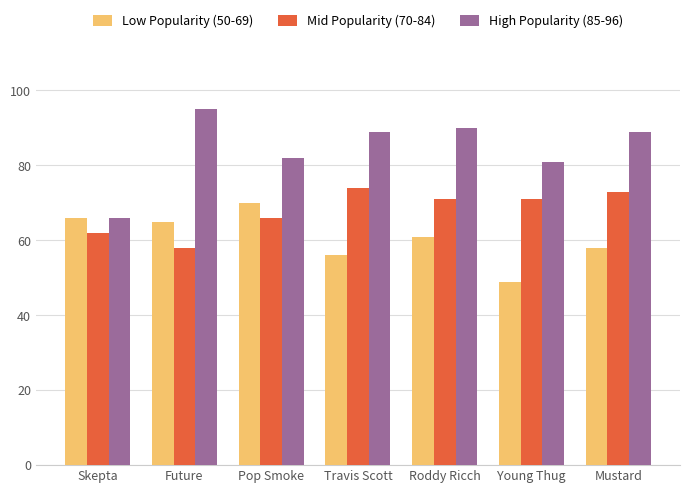

Between Pop Smoke and Mustard, which series saw the biggest shift?

Low Popularity (50-69)